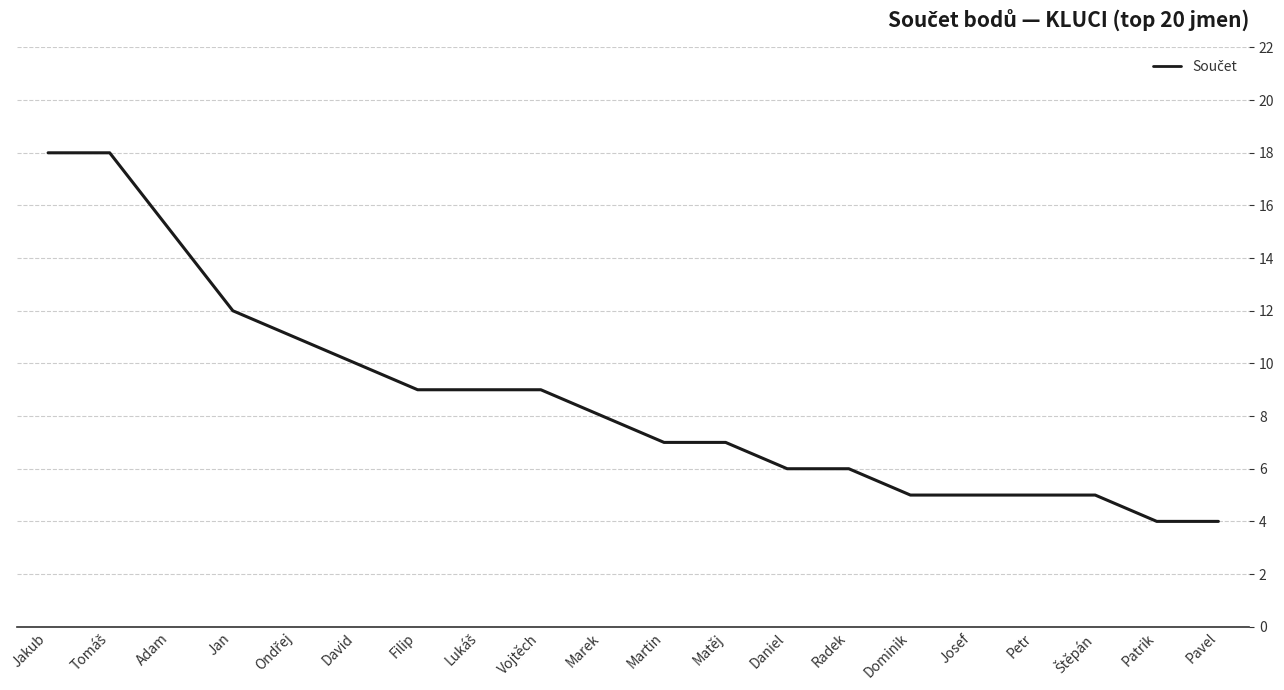

Does the chart display data point markers on the line(s)?

No